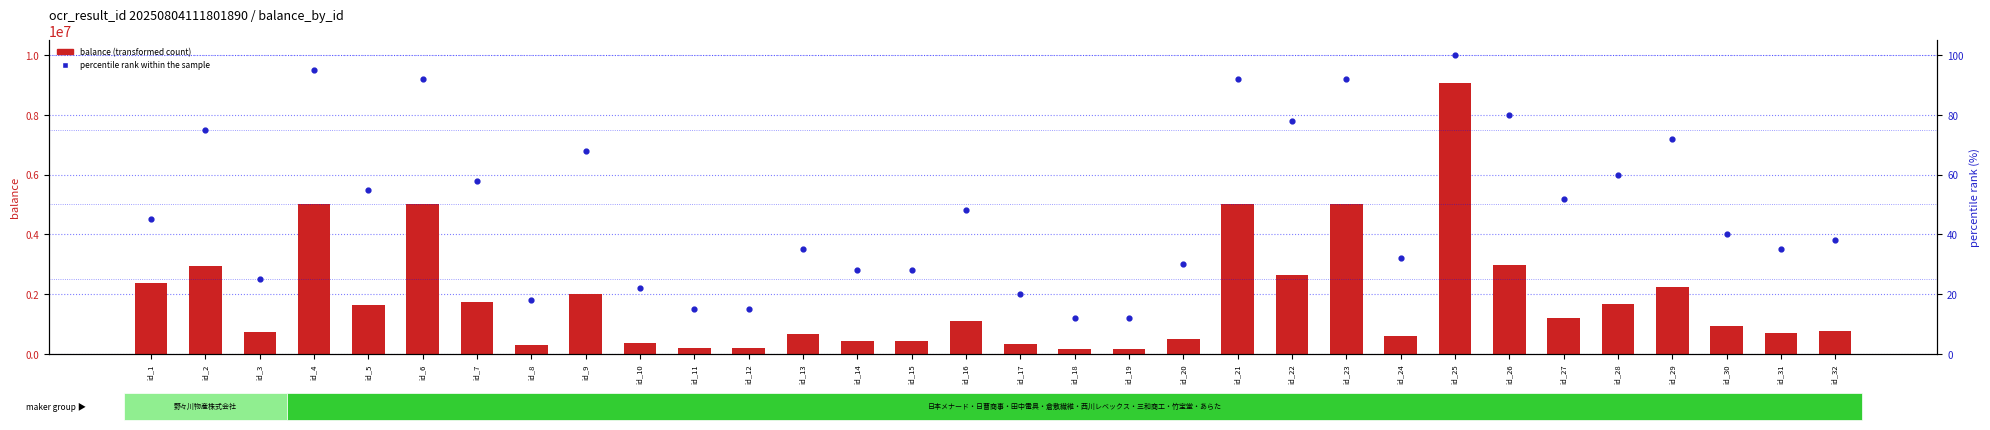

At which category is the sum across all series the highest?

id_25